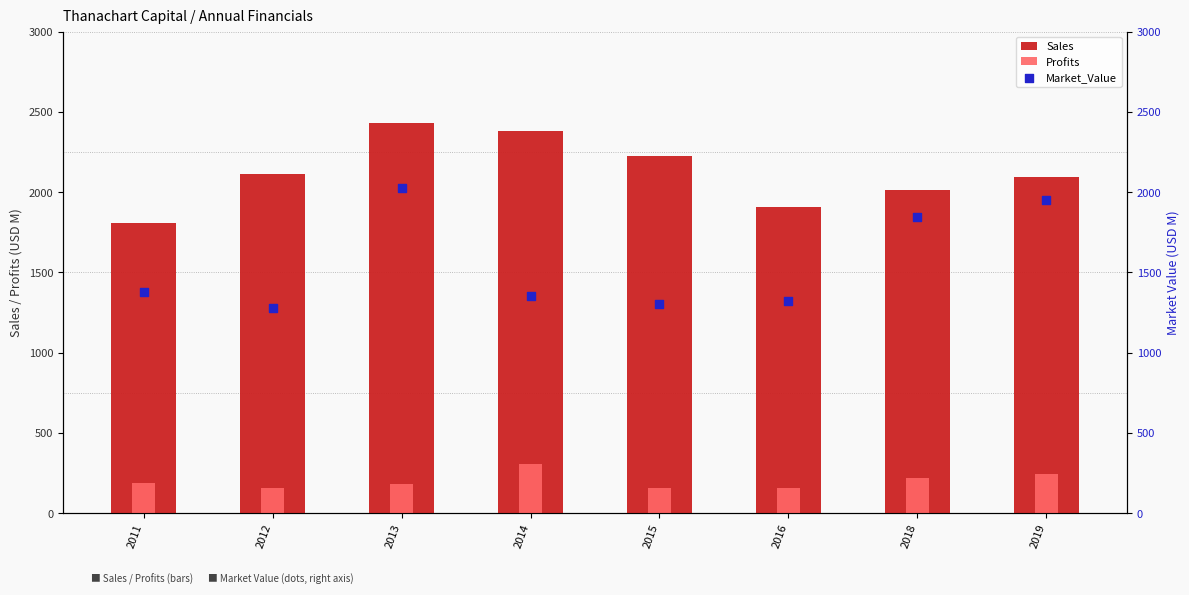

Which series reaches the minimum Y coordinate?

Profits